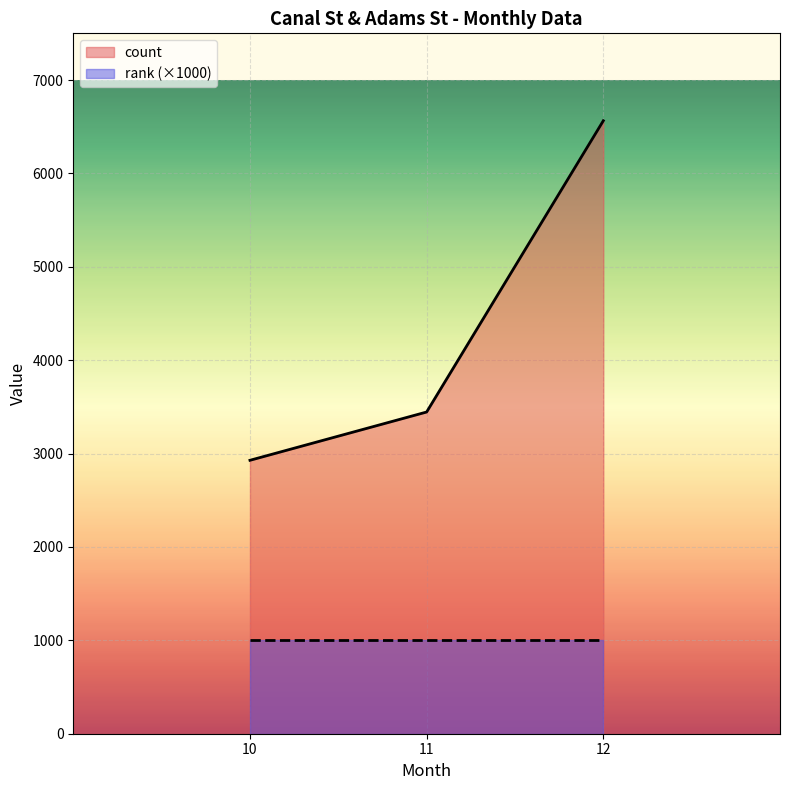

List the labels in order of value, largest first.

12, 11, 10